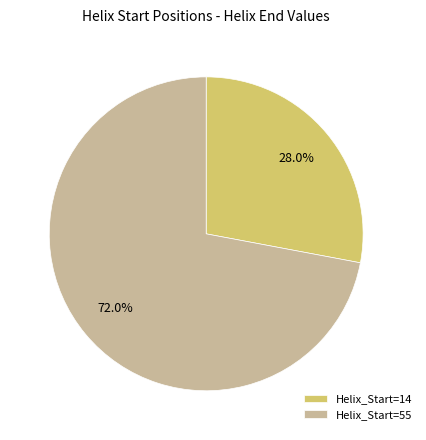

Which has a higher value, Helix_Start=14 or Helix_Start=55?

Helix_Start=55